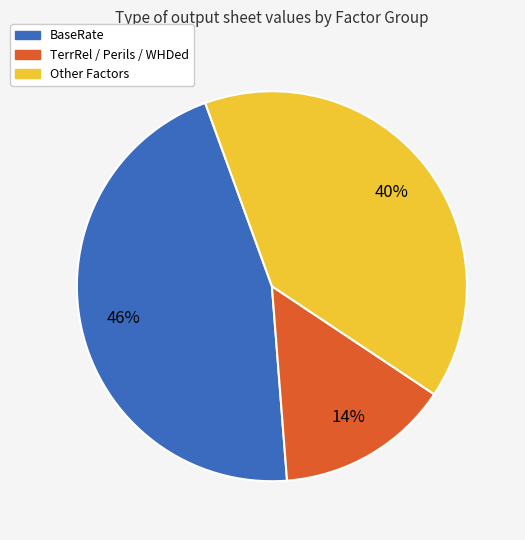

Is there any slice that represents more than half of the pie?

No